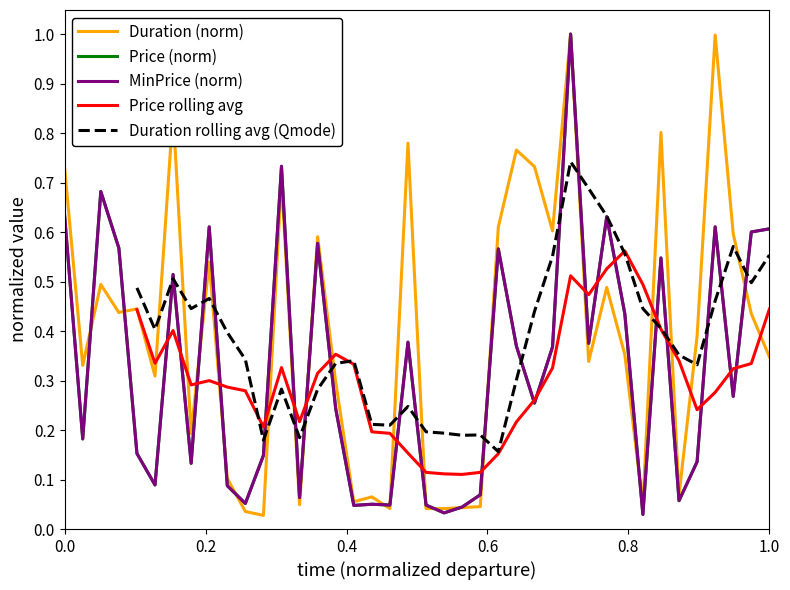

What is the value of the Duration (norm) point at the 29th from the left?

1.0